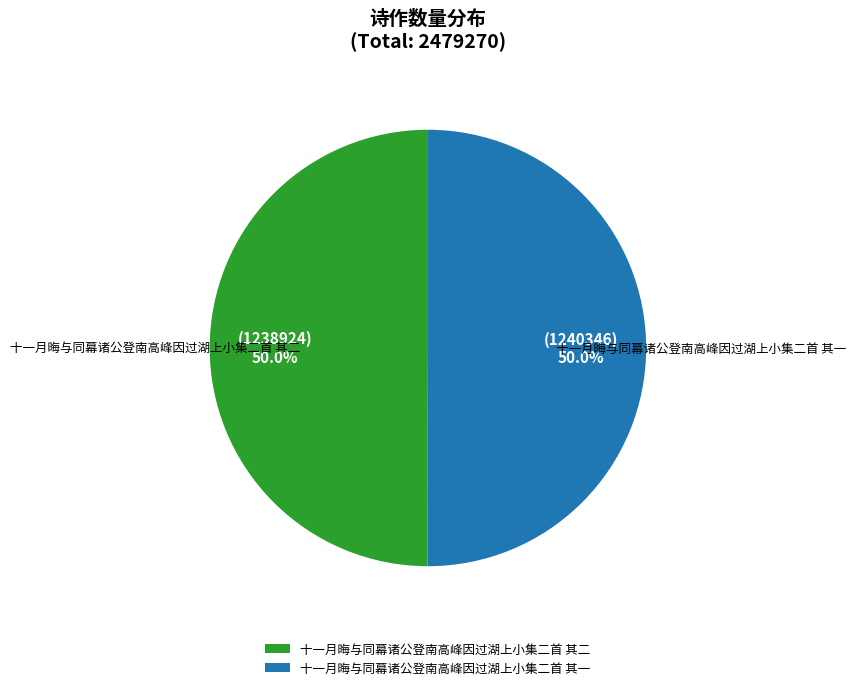

Approximately how many times larger is the value at 十一月晦与同幕诸公登南高峰因过湖上小集二首 其一 compared to 十一月晦与同幕诸公登南高峰因过湖上小集二首 其二?

1.0